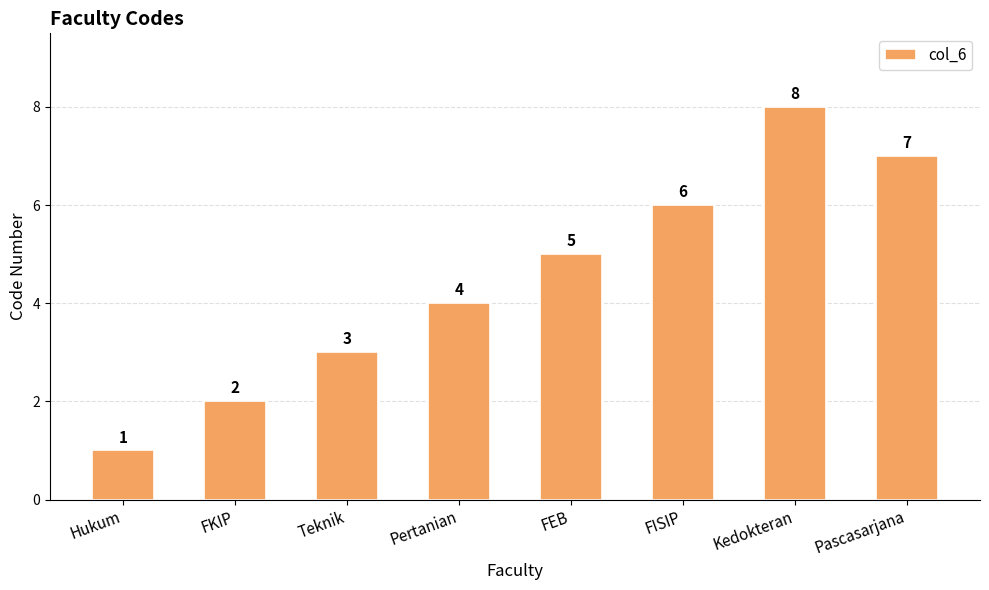

How many values are below 5?

4